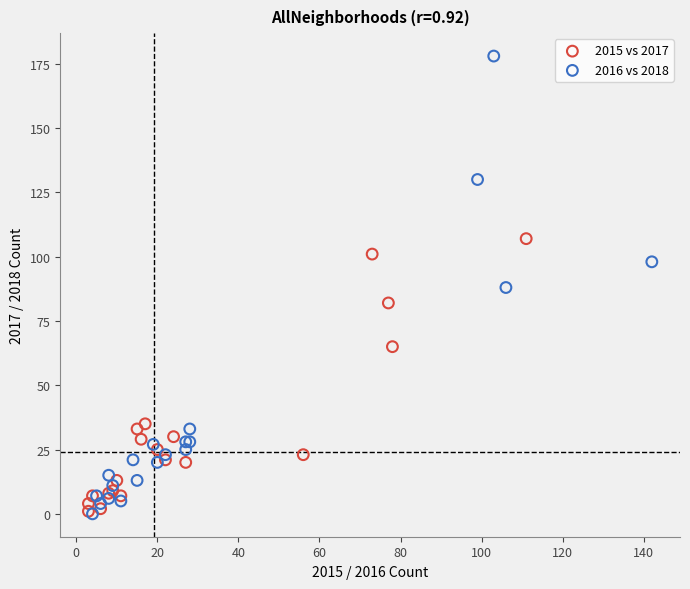

Which series contains the highest Y value?

2016 vs 2018